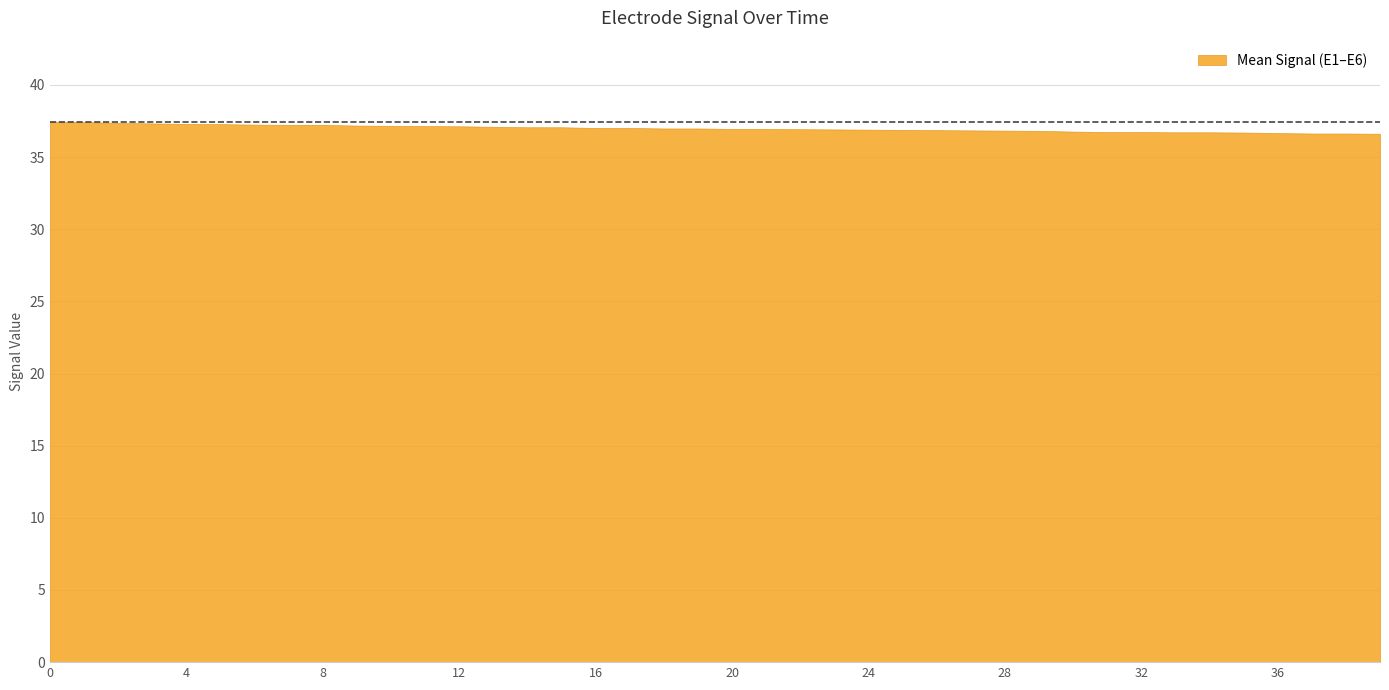

Is it true that E5 equals 0.0 at 15?

False